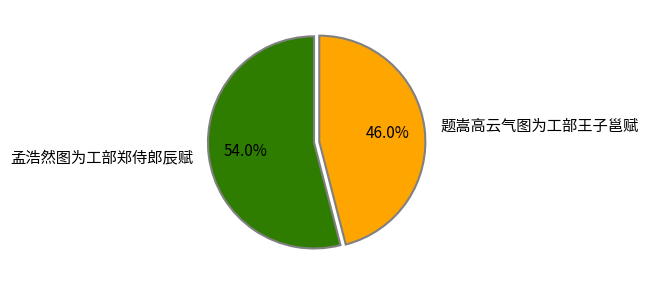

How much of the chart is everything except 孟浩然图为工部郑侍郎辰赋?

46.0%